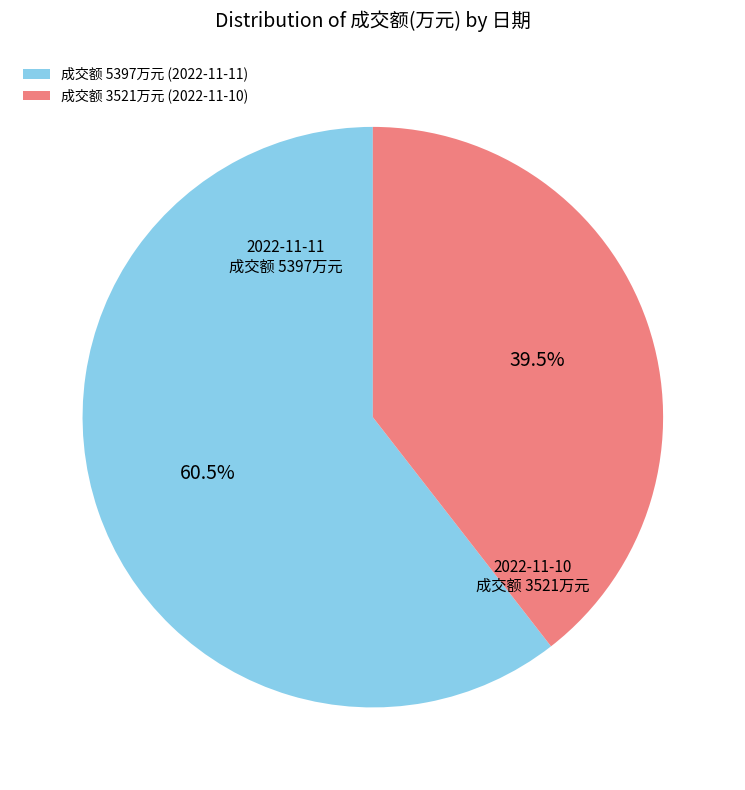

How much of the chart is everything except 成交额 5397万元 (2022-11-11)?

39.5%